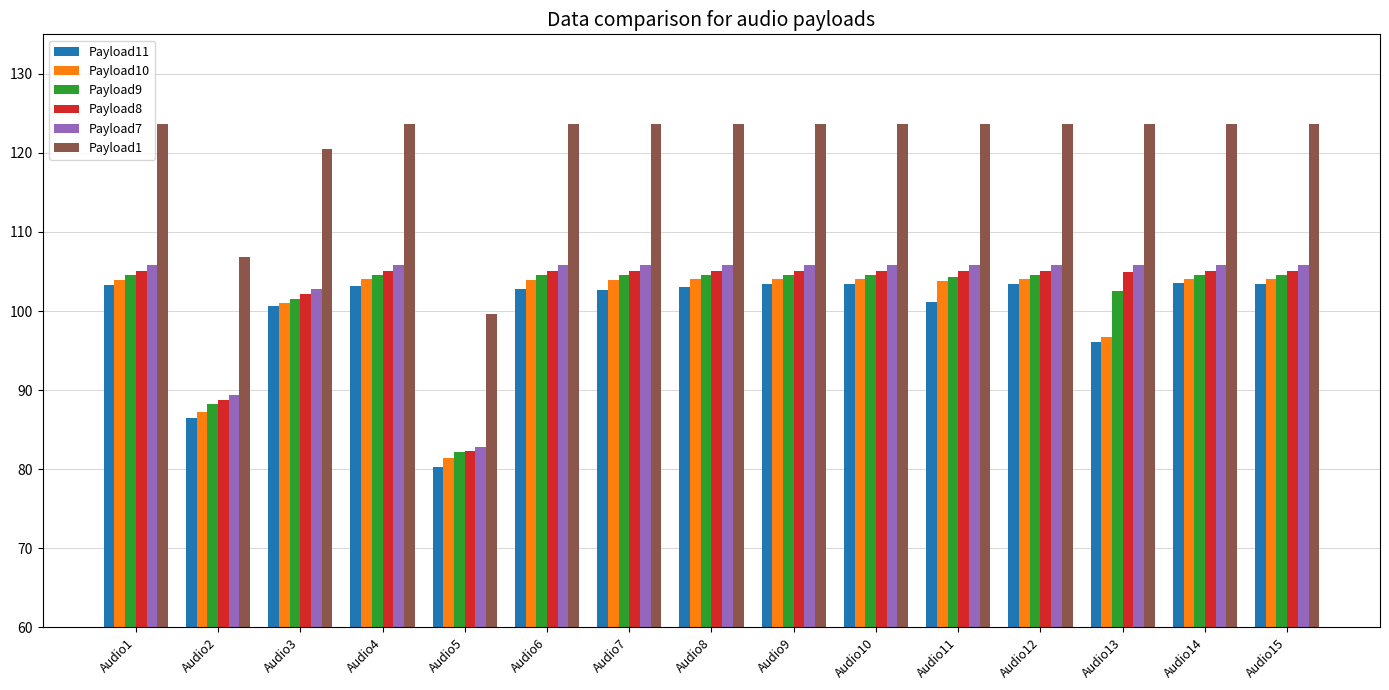

The value of Payload11 at Audio13 is 96.1. True or false?

True